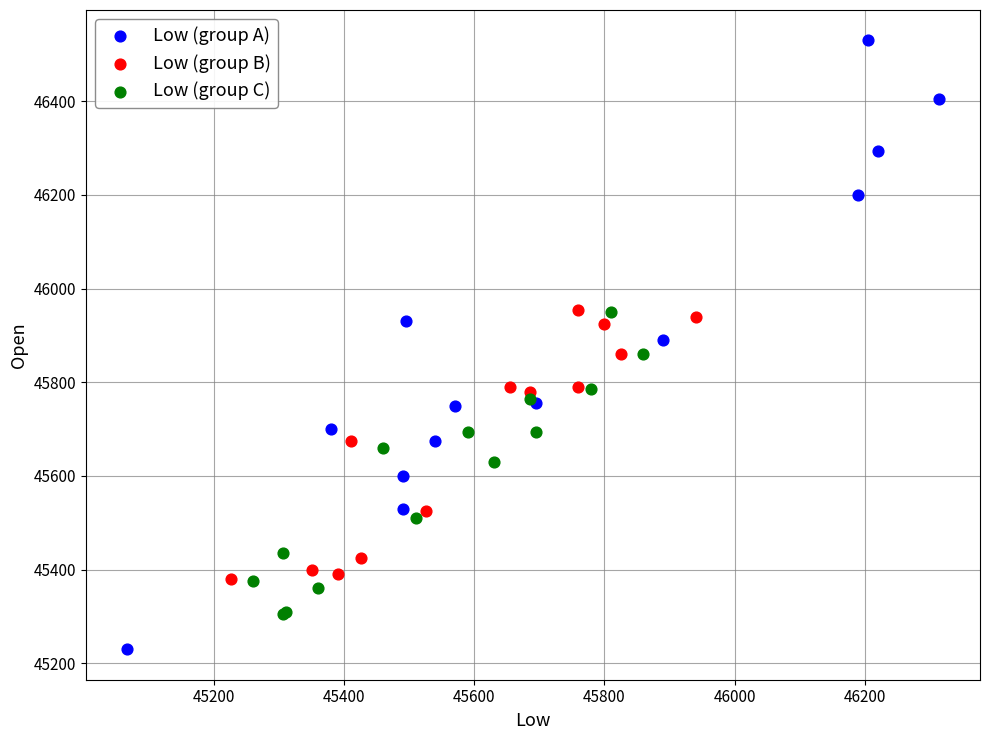

Which series contains the highest Y value?

Low (group A)